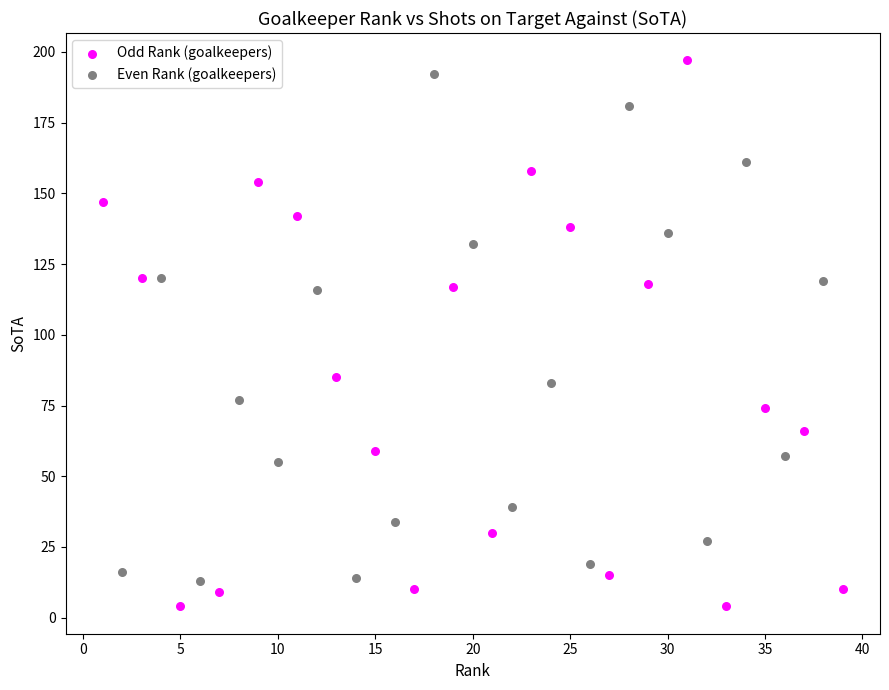

Which series reaches the minimum Y coordinate?

Odd Rank (goalkeepers)